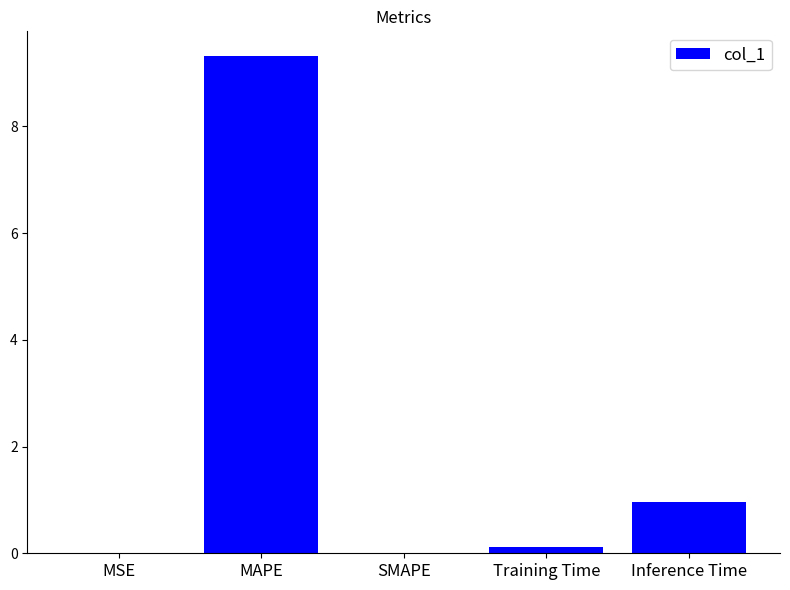

What value does the data have at Training Time?

0.1